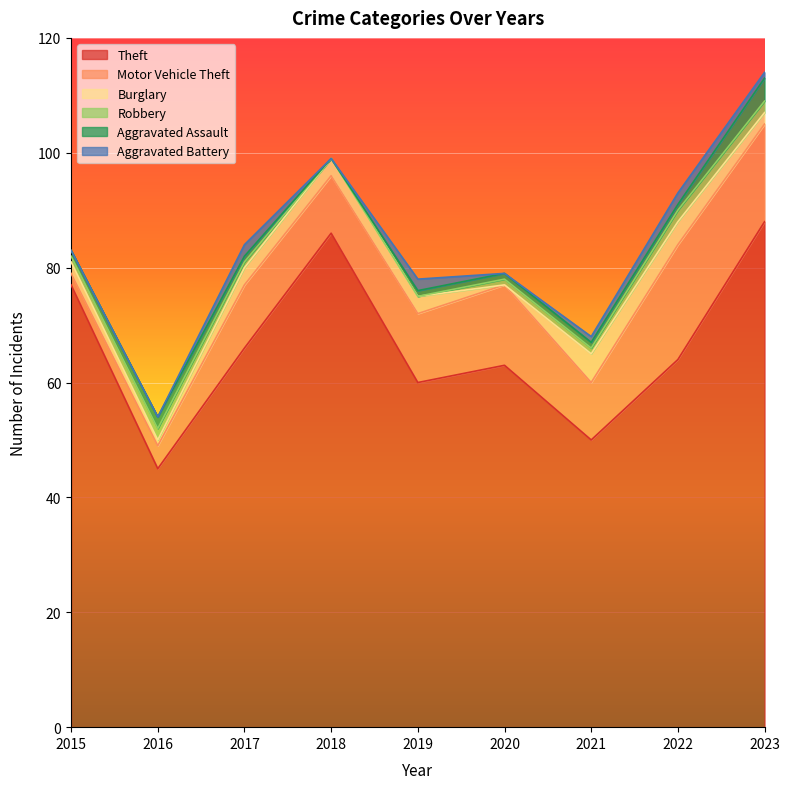

True or false: Theft has more than 1 interior local peaks.

True